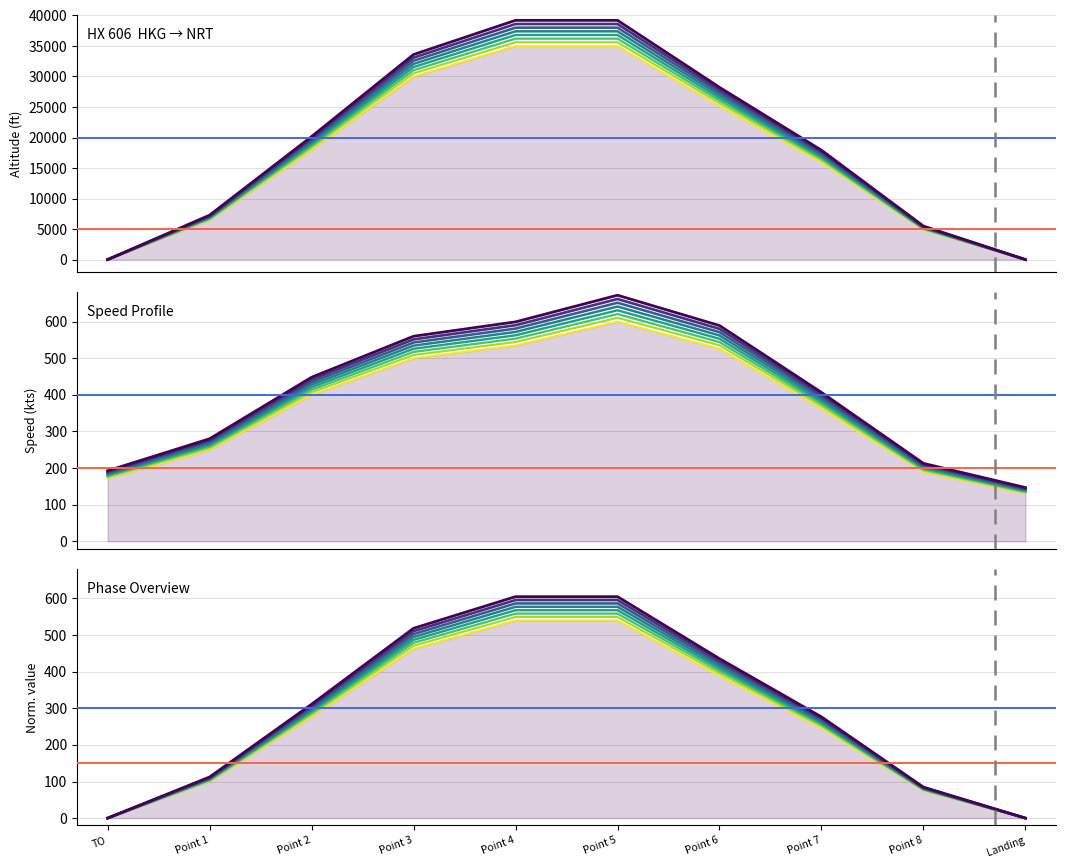

How many data points does each series have?

10